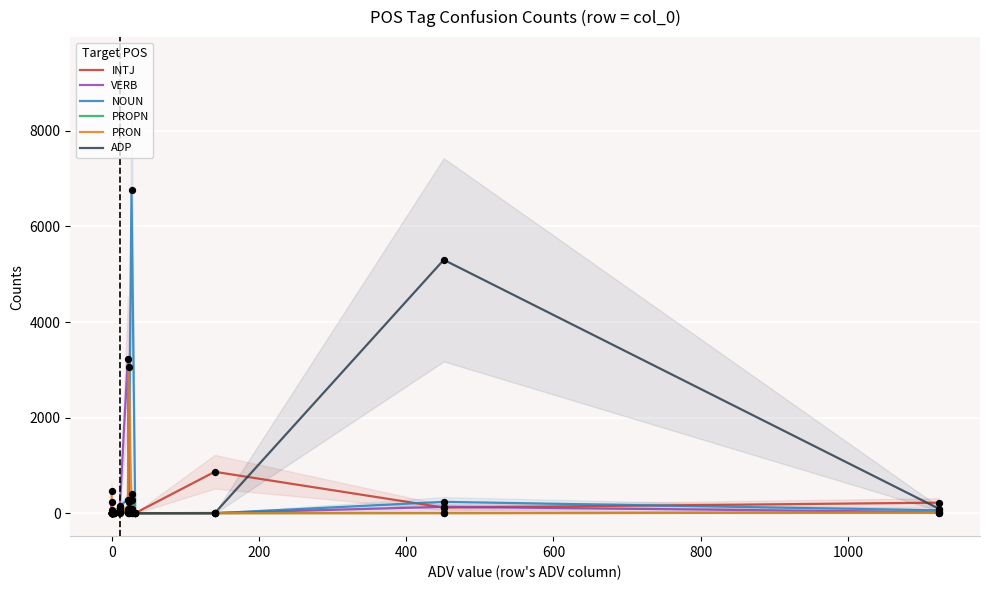

At how many categories does at least one series exceed 4794?

2